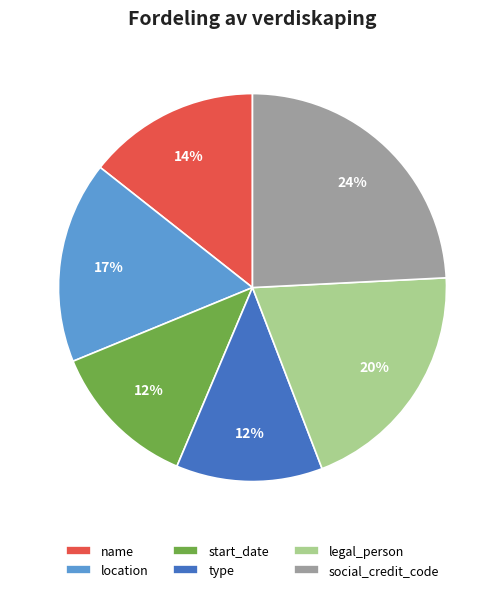

To the nearest percent, what portion does social_credit_code represent?

24%